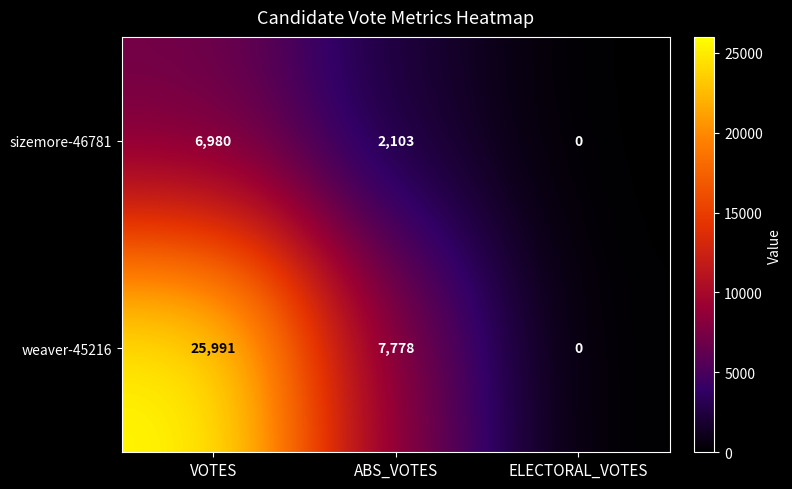

At how many categories does at least one series exceed 9299?

1